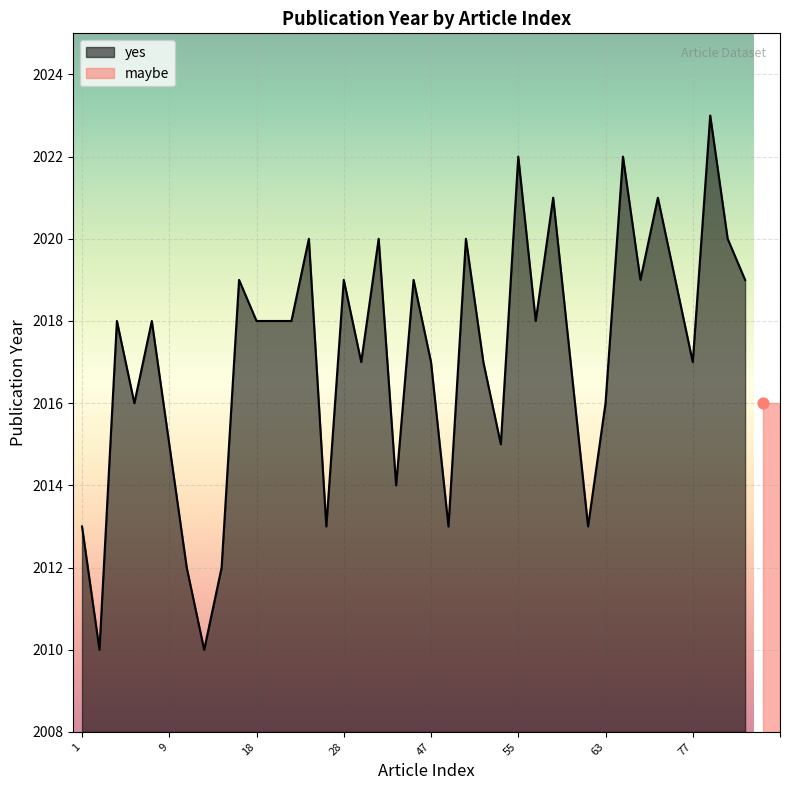

What is the ratio of the value at 1 to the value at 66?

1.0